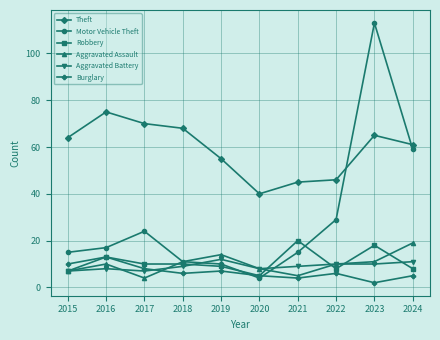

Is it true that Aggravated Battery equals 10 at 2023?

True